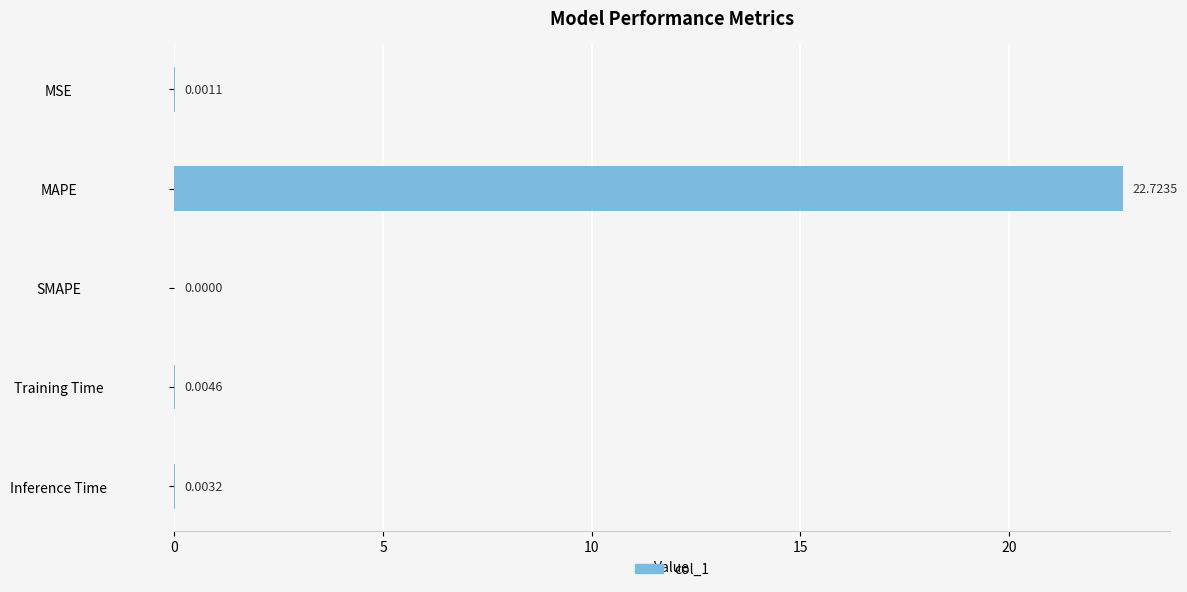

At which label is the value closest to 11?

Training Time